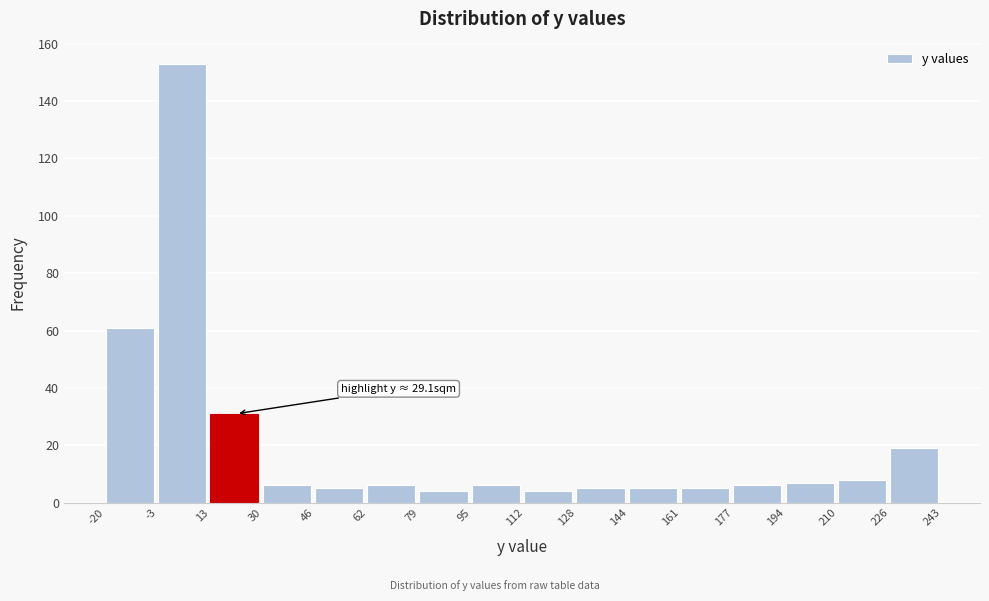

Which range on the x-axis has the tallest bar?

-3 to 13